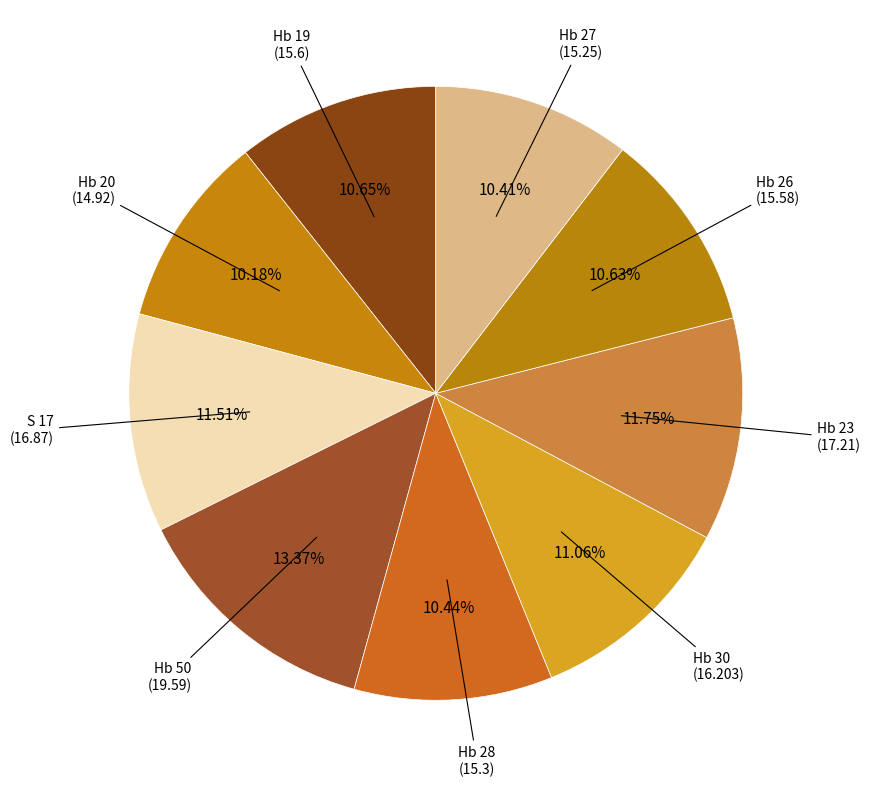

To the nearest percent, what is the difference between the largest and smallest slice percentages?

3%